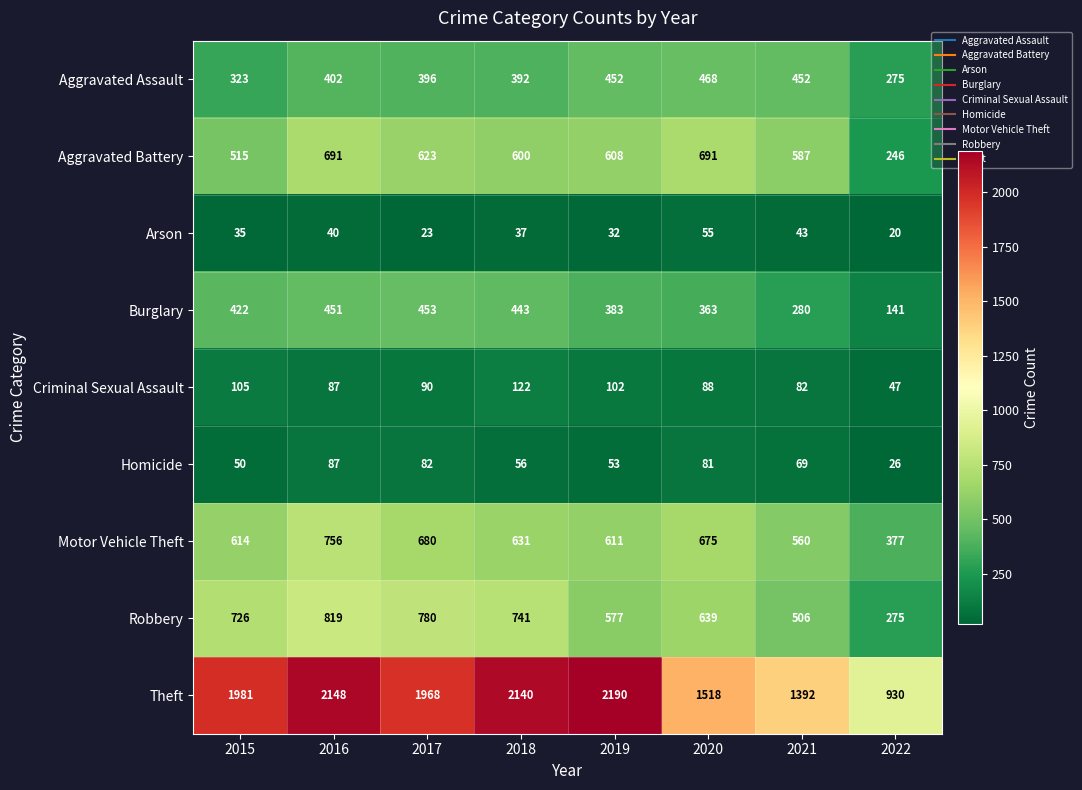

At how many categories does at least one series exceed 1235?

7